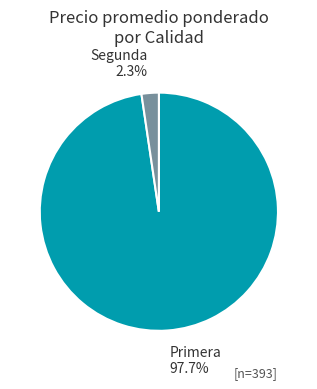

Do Primera and Segunda together represent more than half of the pie?

Yes